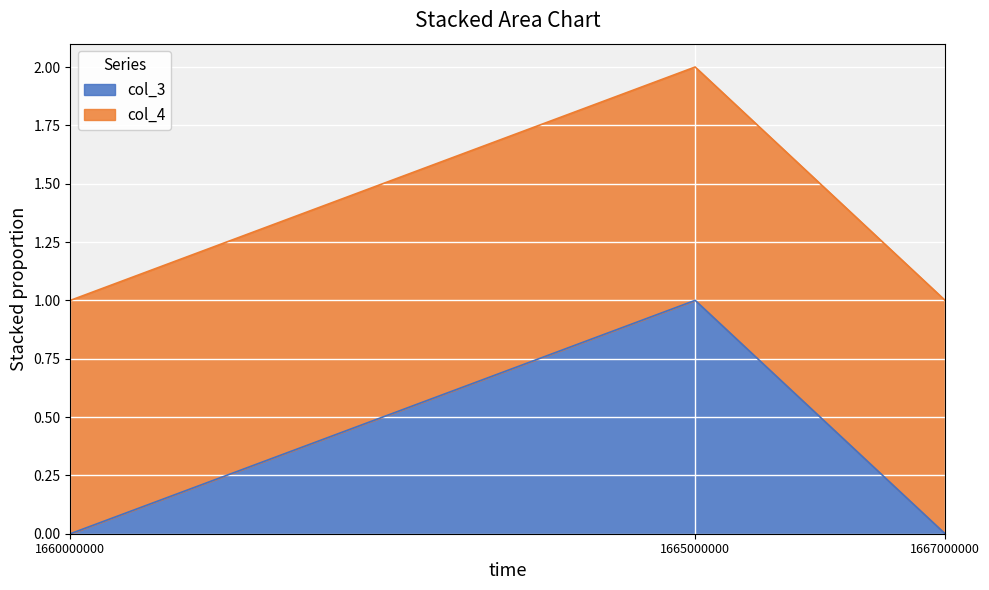

Does the chart display data point markers on the line(s)?

No